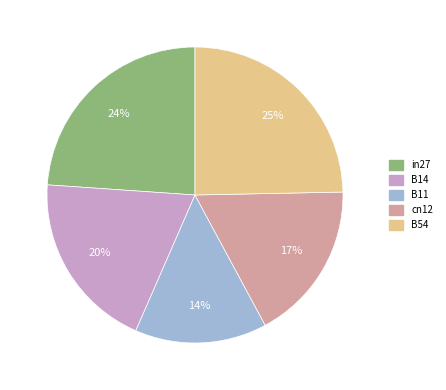

True or false: cn12 accounts for 8% of the total.

False